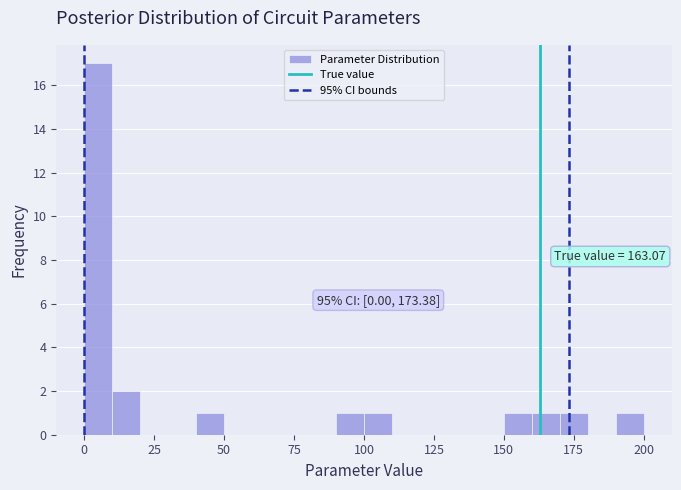

Around what value on the x-axis is the tallest bar? Give the approximate position of its centre, as read against the axis.

5